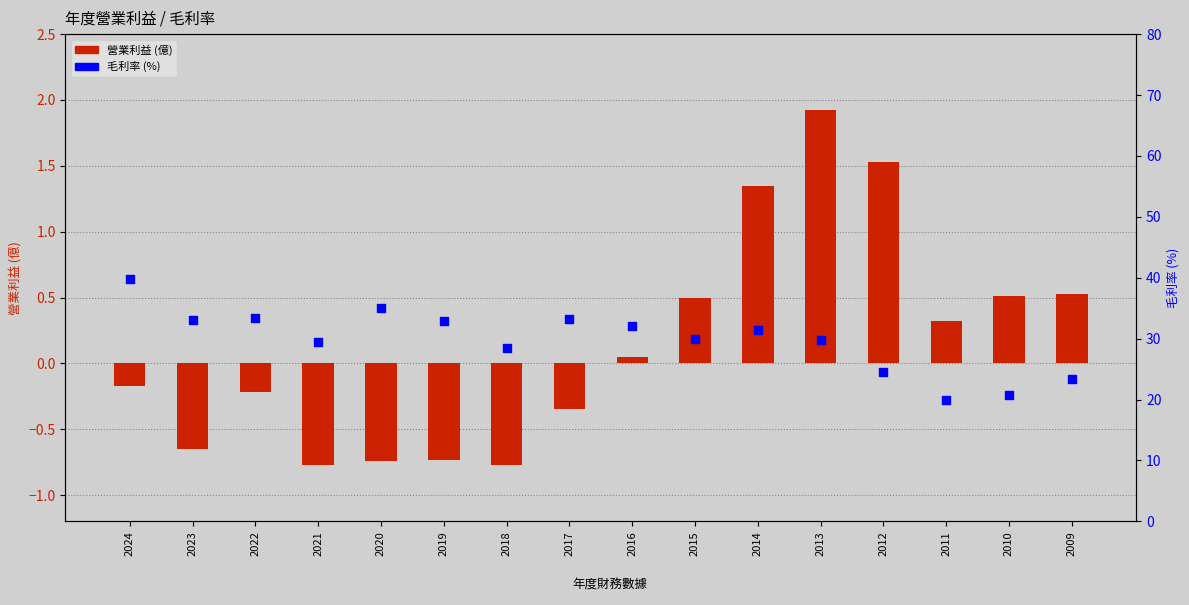

Which series has the widest spread of Y values?

毛利率